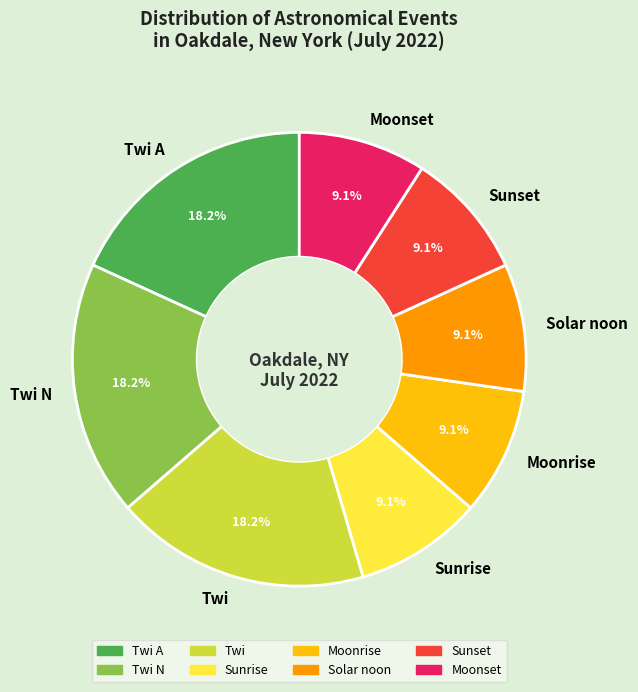

Between Solar noon and Twi A, which is larger?

Twi A